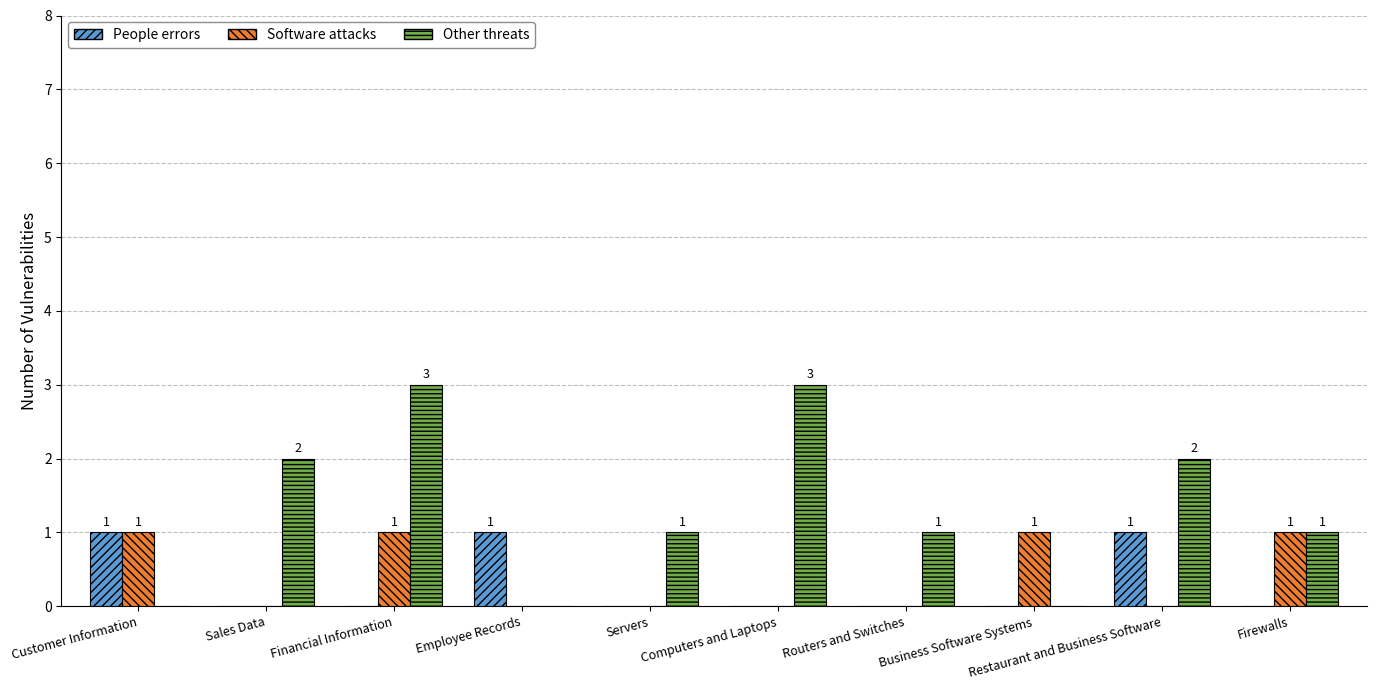

What is the maximum value shown in the chart?

3